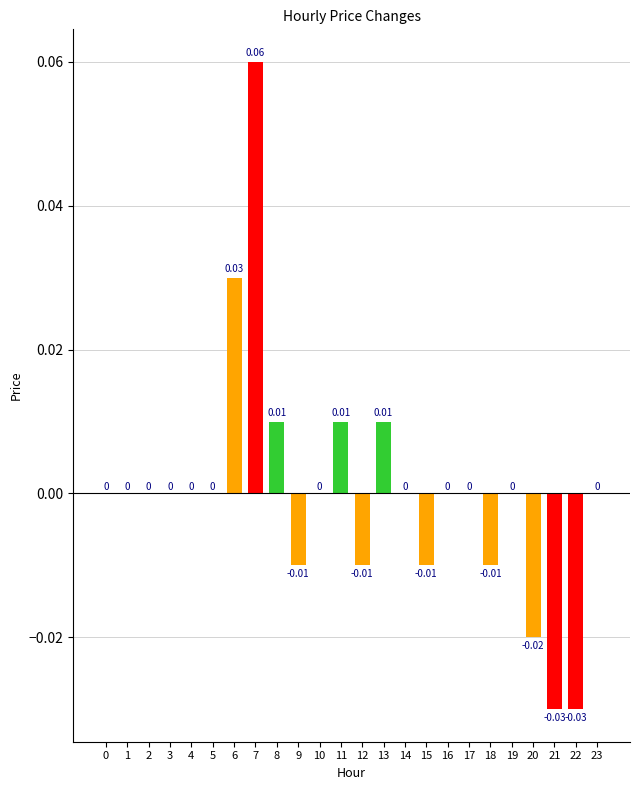

Count the number of data series in this chart.

1